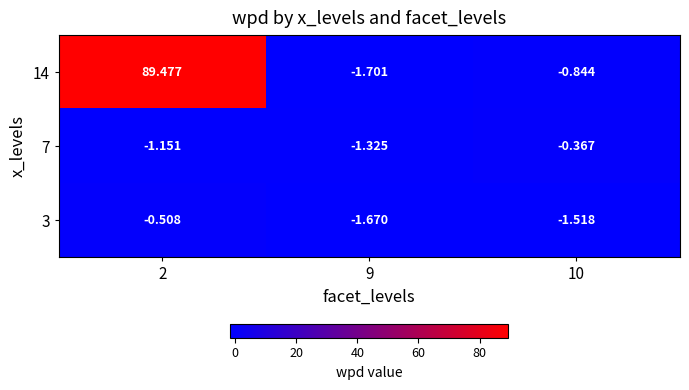

Count the number of data series in this chart.

3